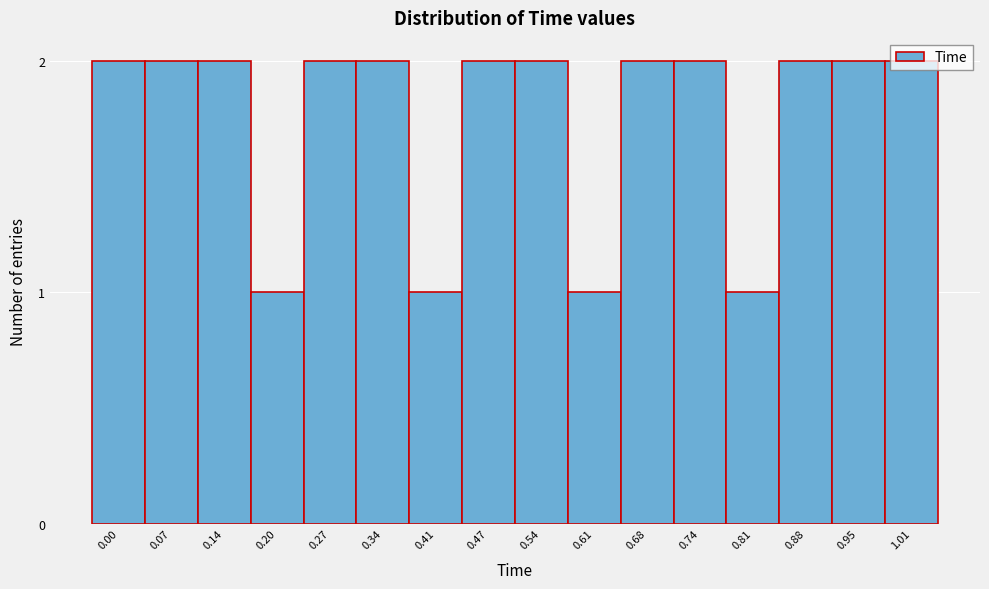

What position from the right is 0.88?

3